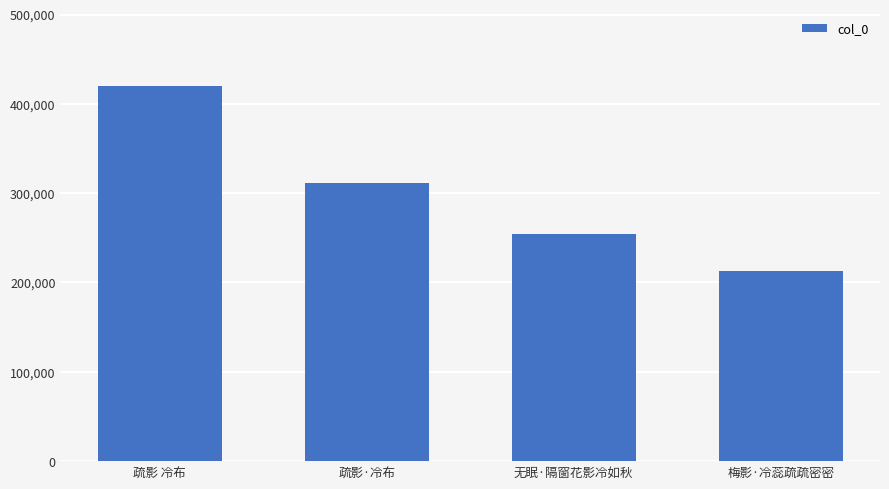

Reading right to left, list all the values displayed in this chart.

212818	254159	310907	419899